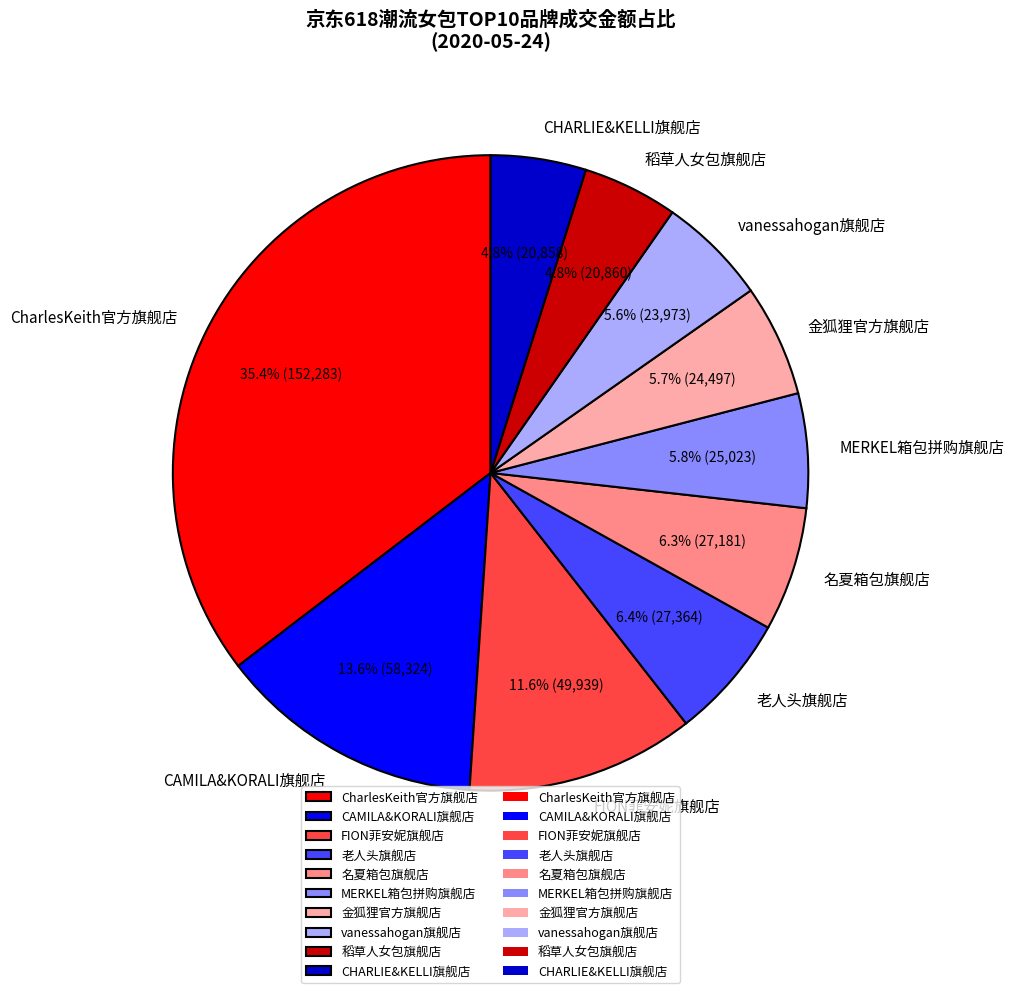

Is there a majority slice in this chart?

No